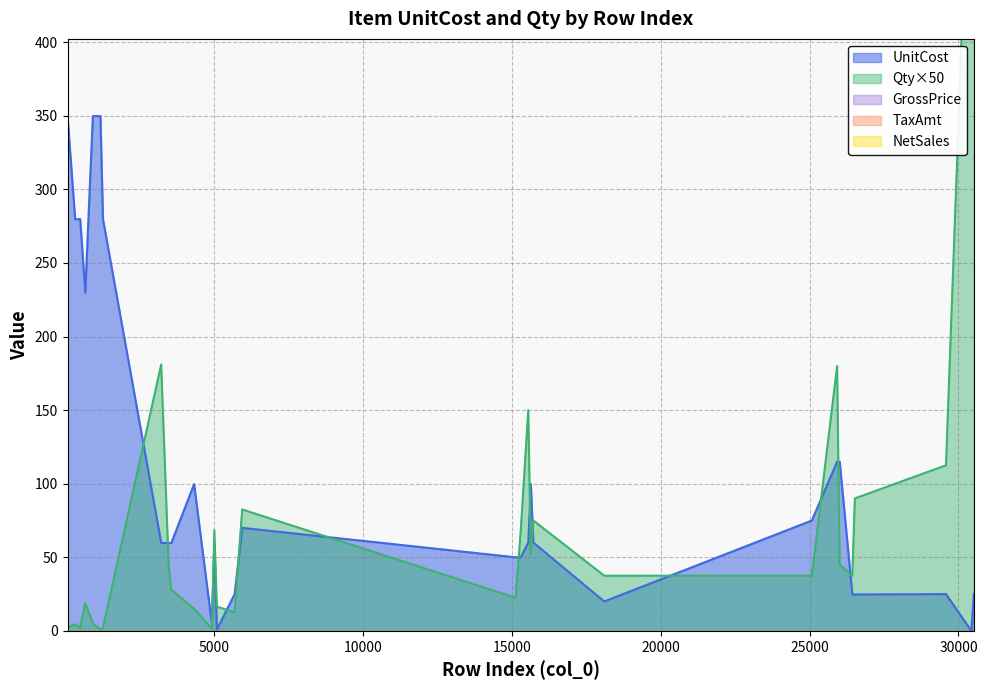

What is the maximum value for UnitCost?

349.8